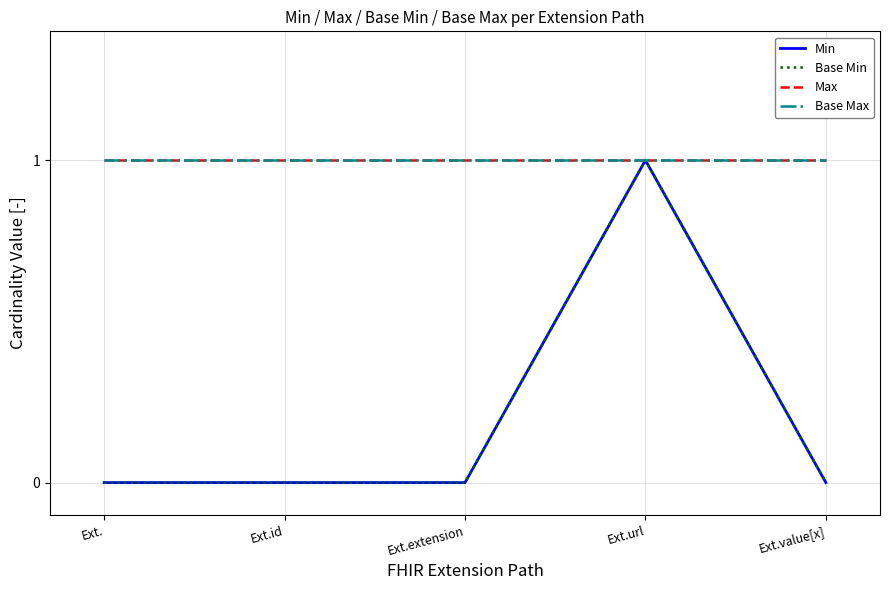

What is the minimum value for Base Max?

1